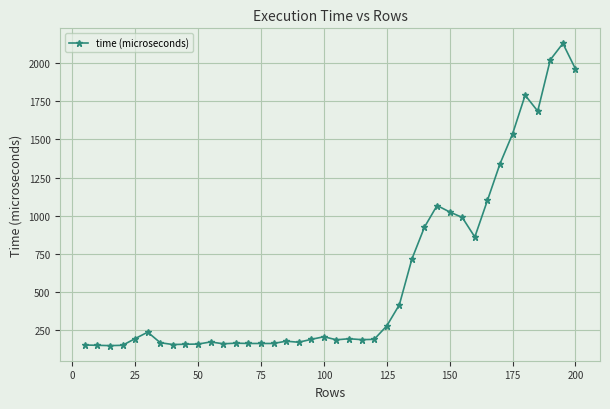

True or false: there are more than 0 points higher than both neighbors.

True